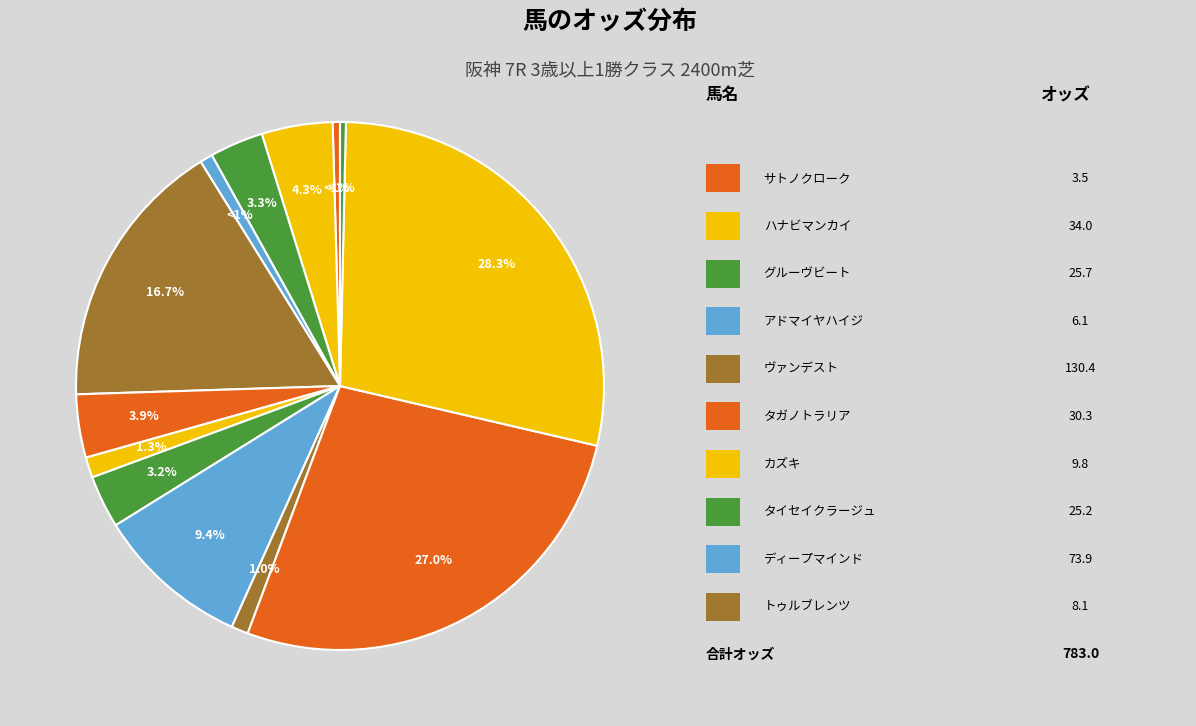

Is it true that ヴァンデスト is 17% of the pie?

True